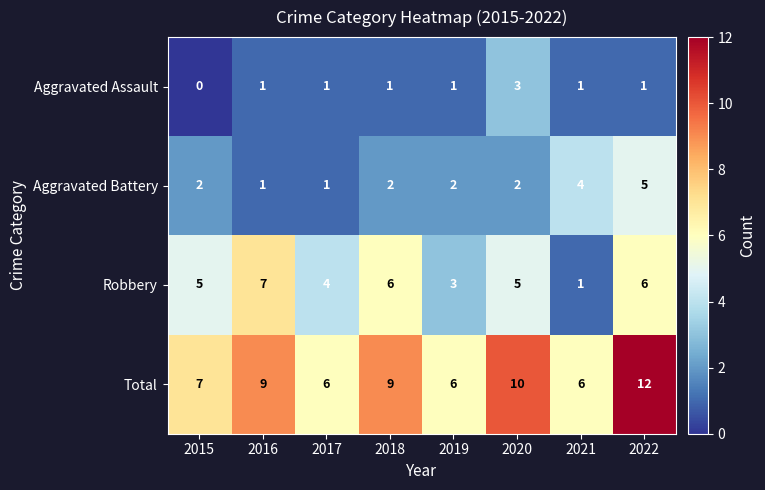

The value of Aggravated Battery at 2022 is 8. True or false?

False